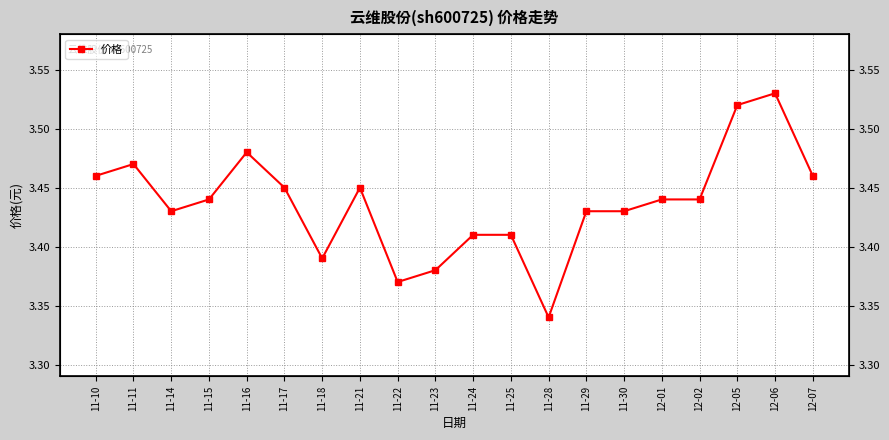

Between 12-06 and 12-05, which is larger?

12-06